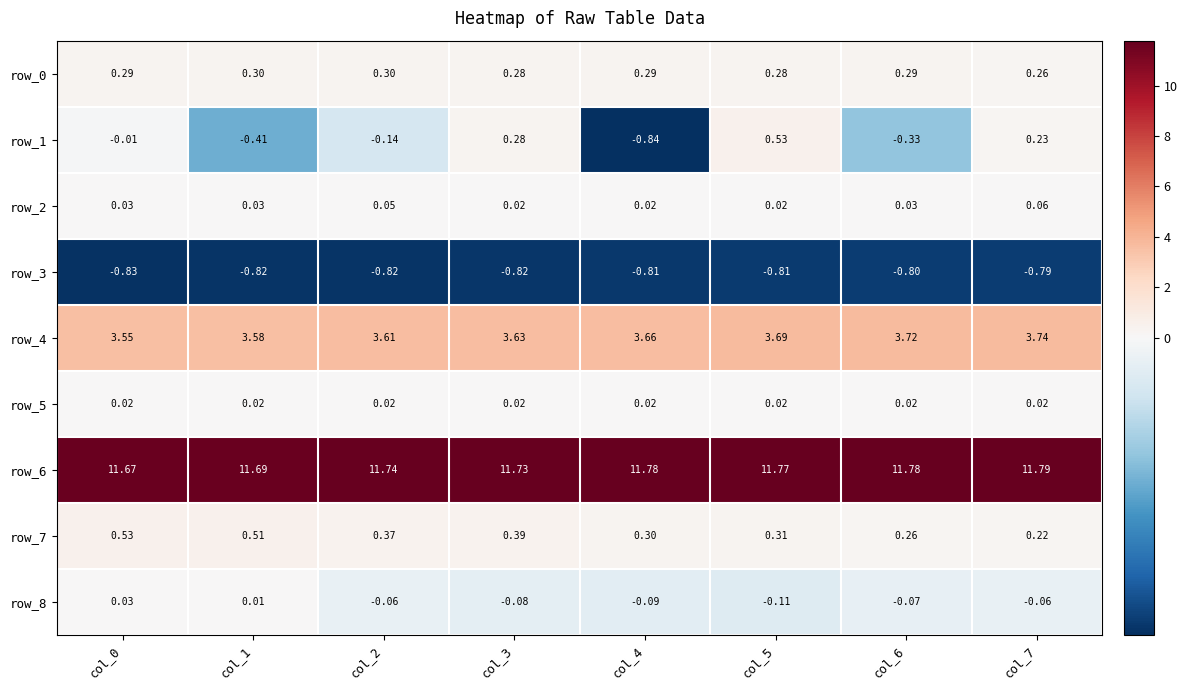

What is the total value across all series at col_1?

14.9